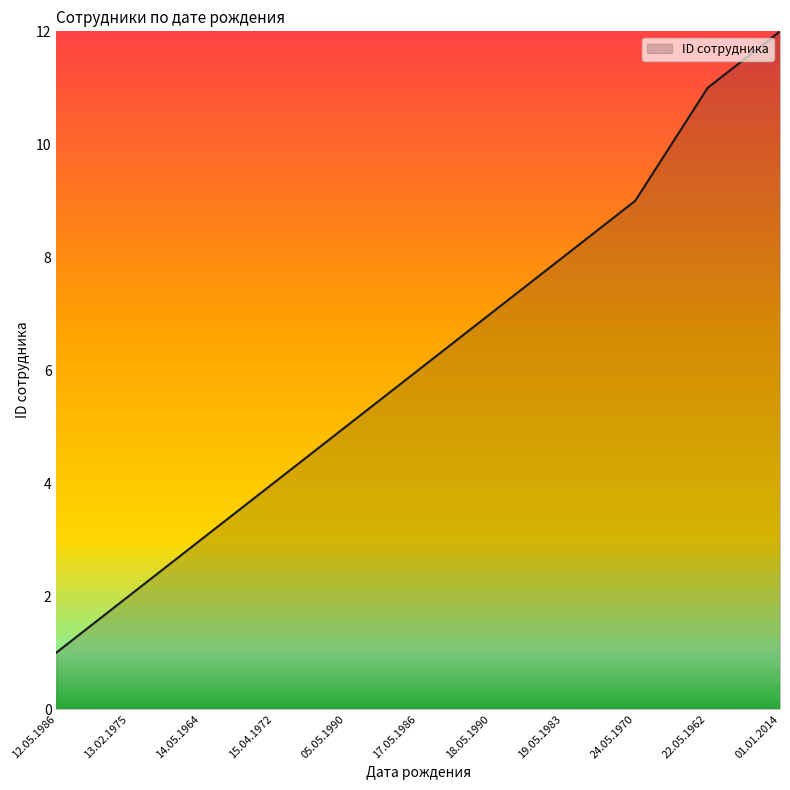

What is the ratio of the value at 24.05.1970 to the value at 13.02.1975?

4.5